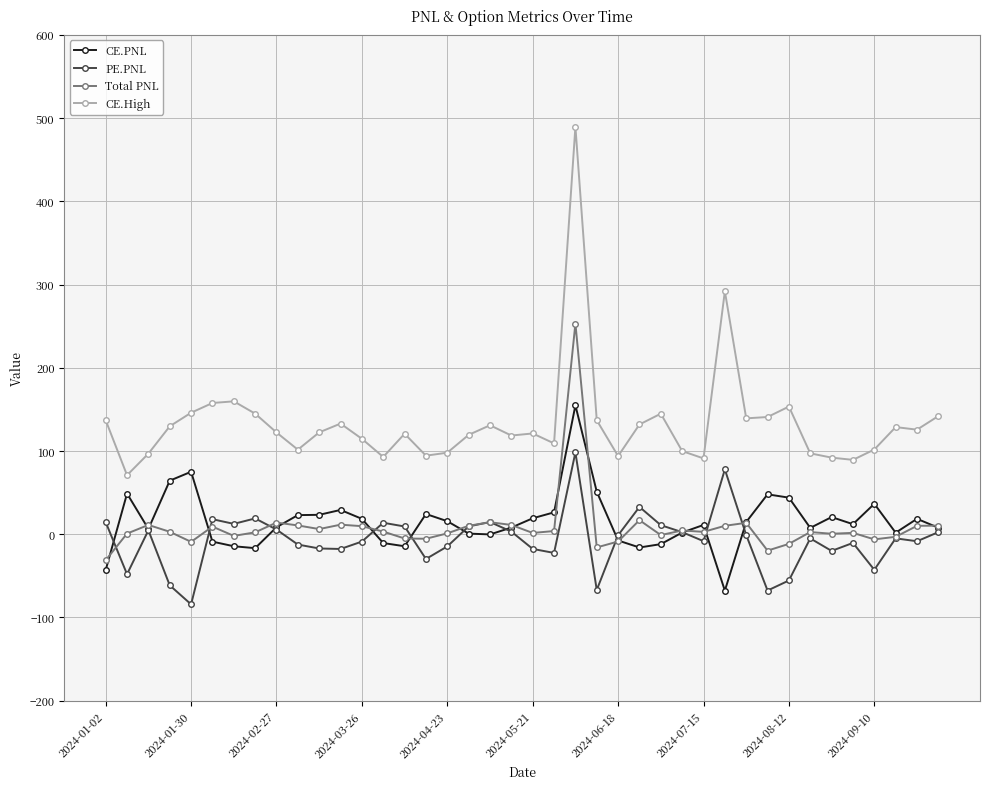

Count the number of data series in this chart.

4